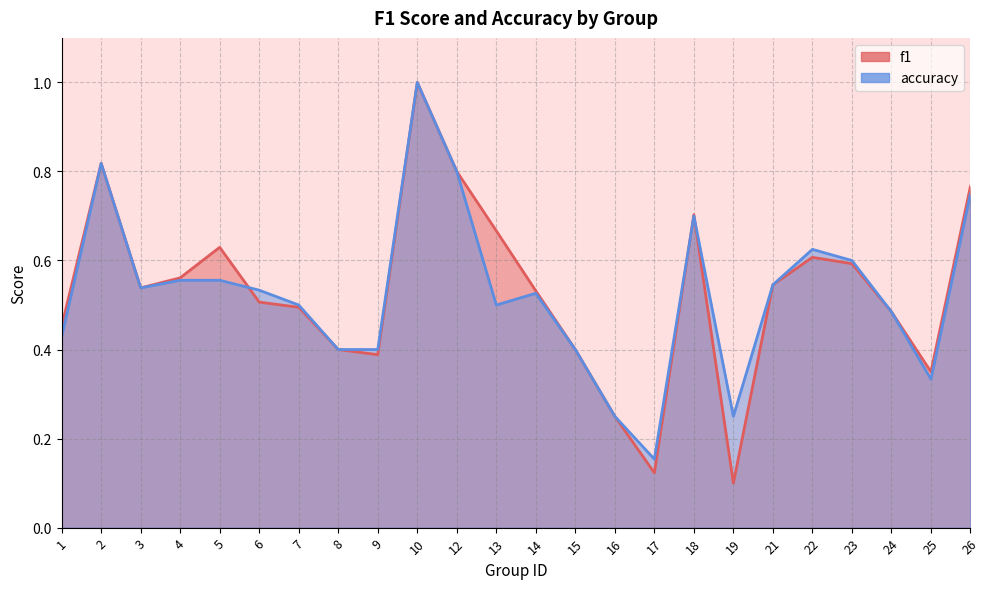

The f1 series shows 0.5 at 3. True or false?

True